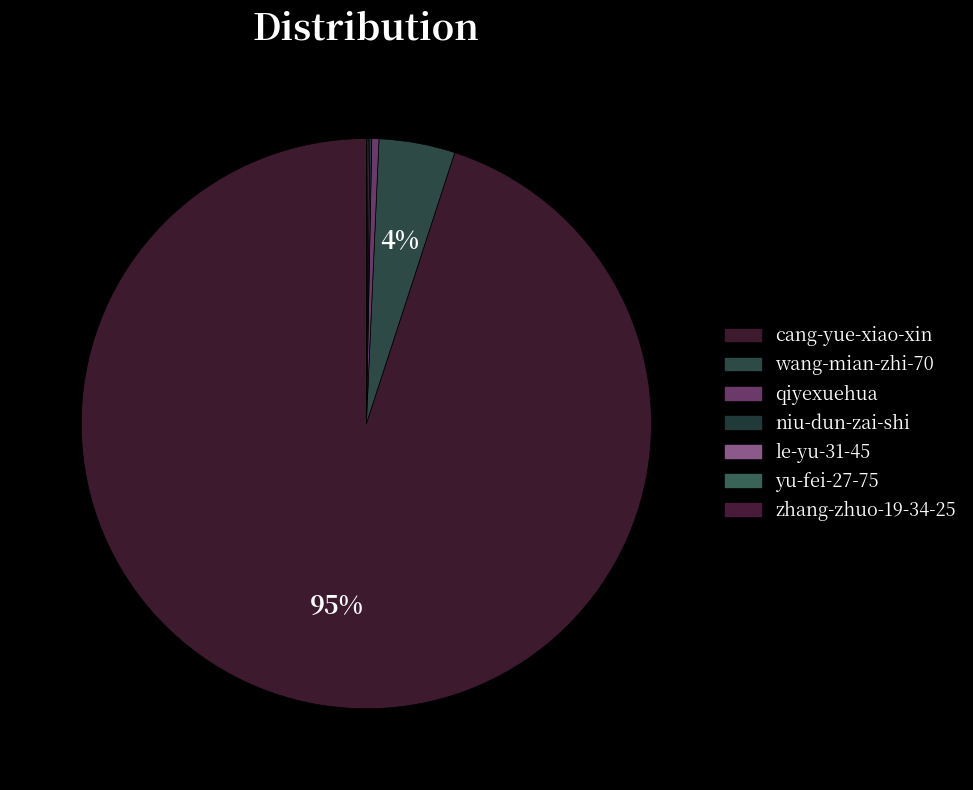

What is the change in value from qiyexuehua to zhang-zhuo-19-34-25?

-32